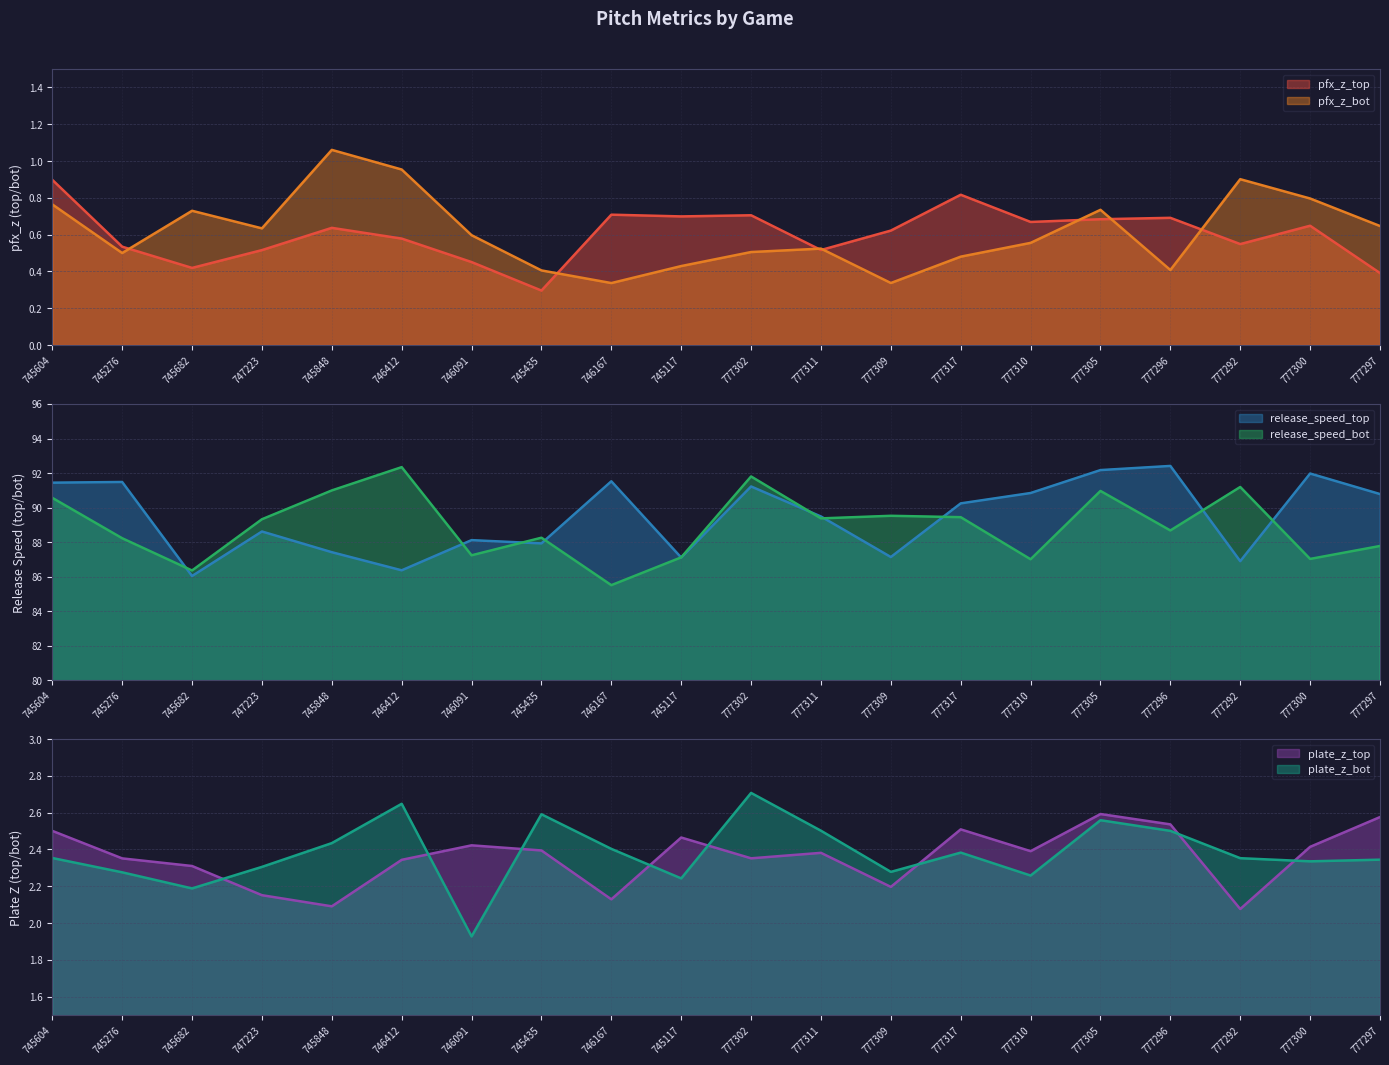

True or false: plate_z_bot and pfx_z_bot intersect in this chart.

False